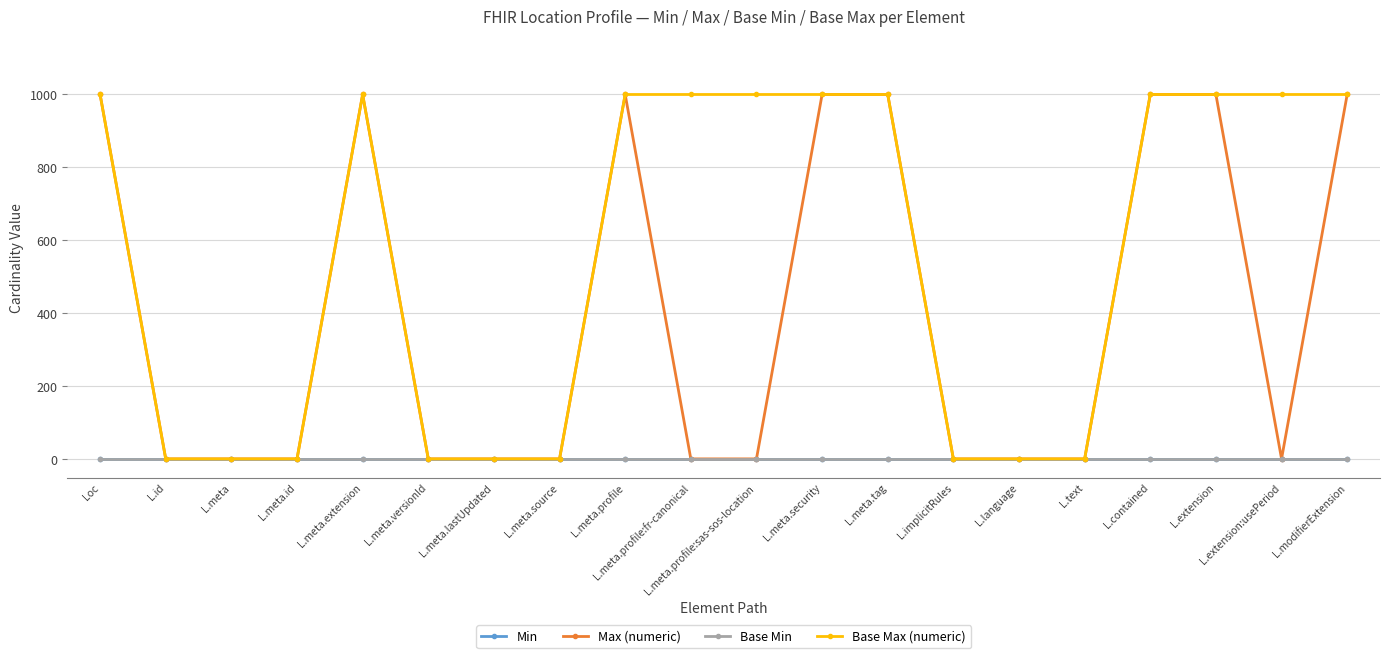

Where is the first local maximum for Max (numeric)?

L.meta.extension